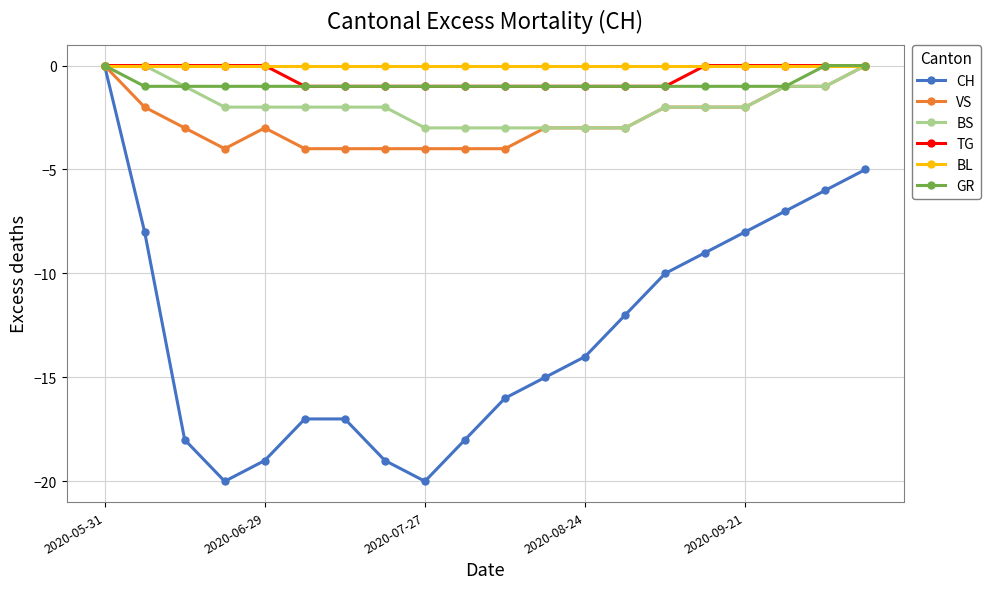

Which series has the largest range (max minus min)?

CH